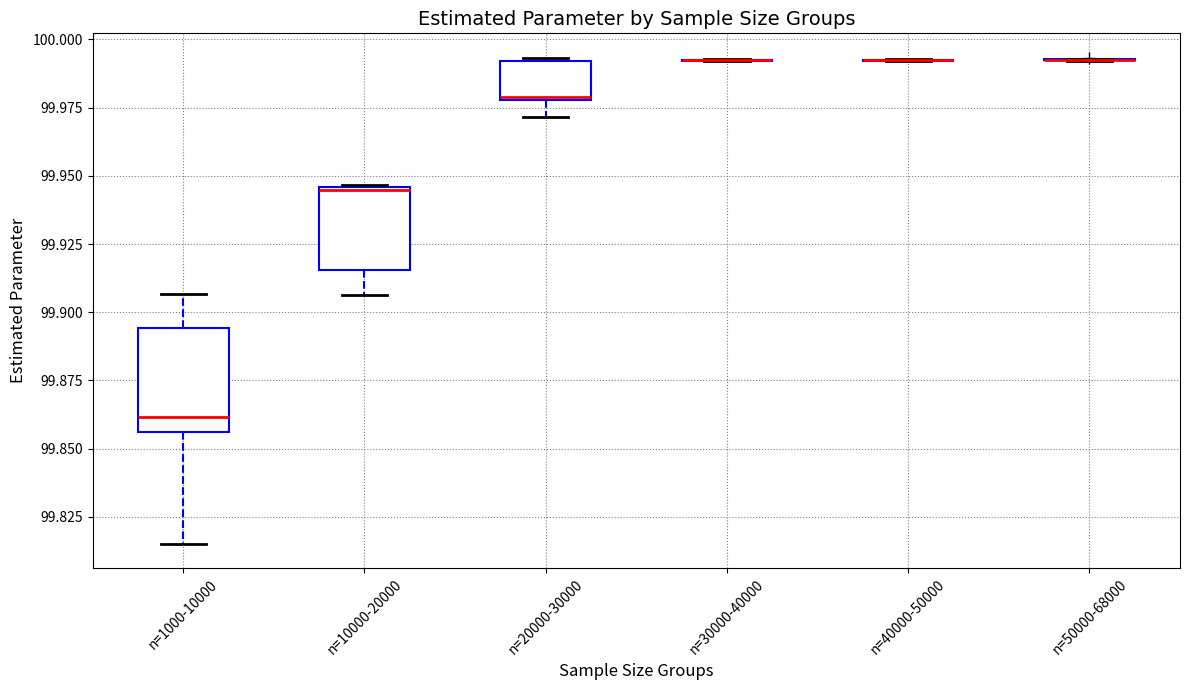

Which box is the tallest, from its lower edge to its upper edge?

n=1000-10000